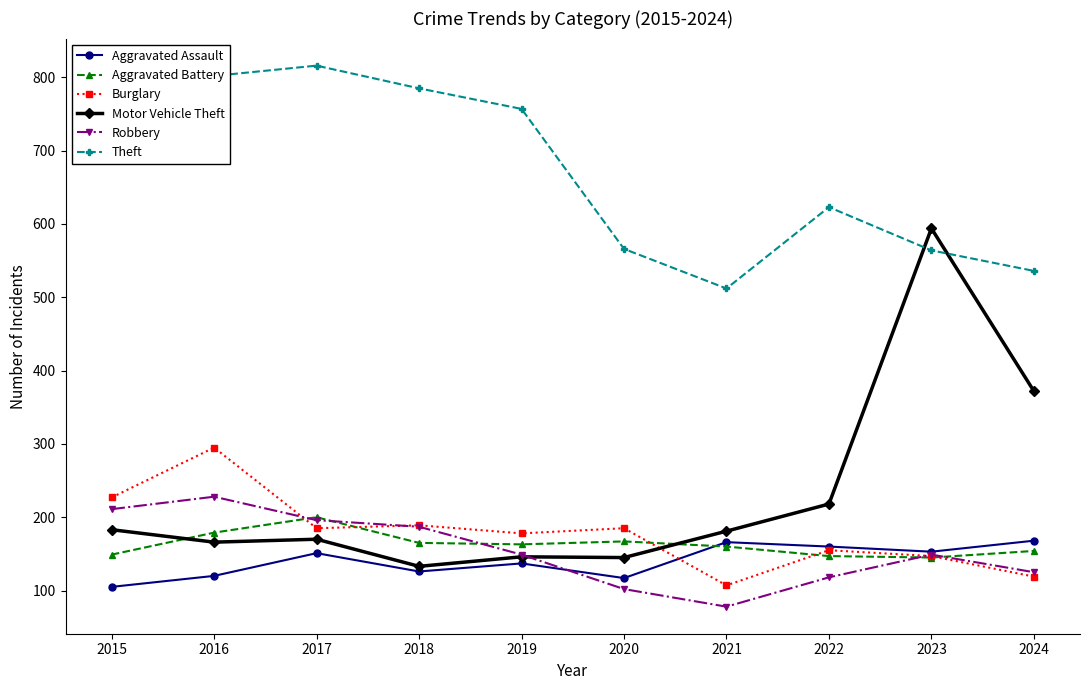

Is it true that Burglary equals 156 at 2024?

False